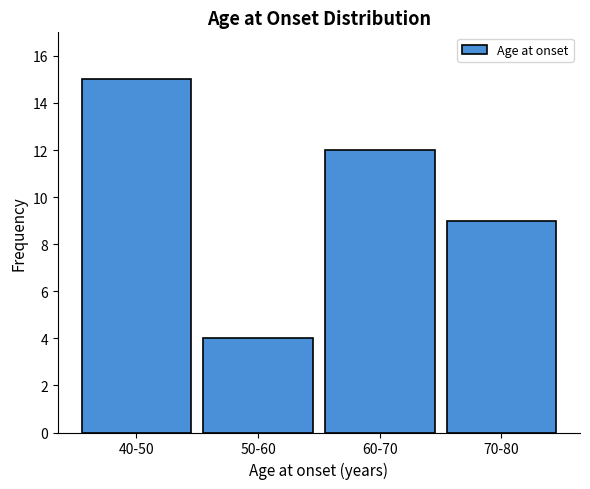

Reading right to left, what are all the values shown in this chart?

9	12	4	15